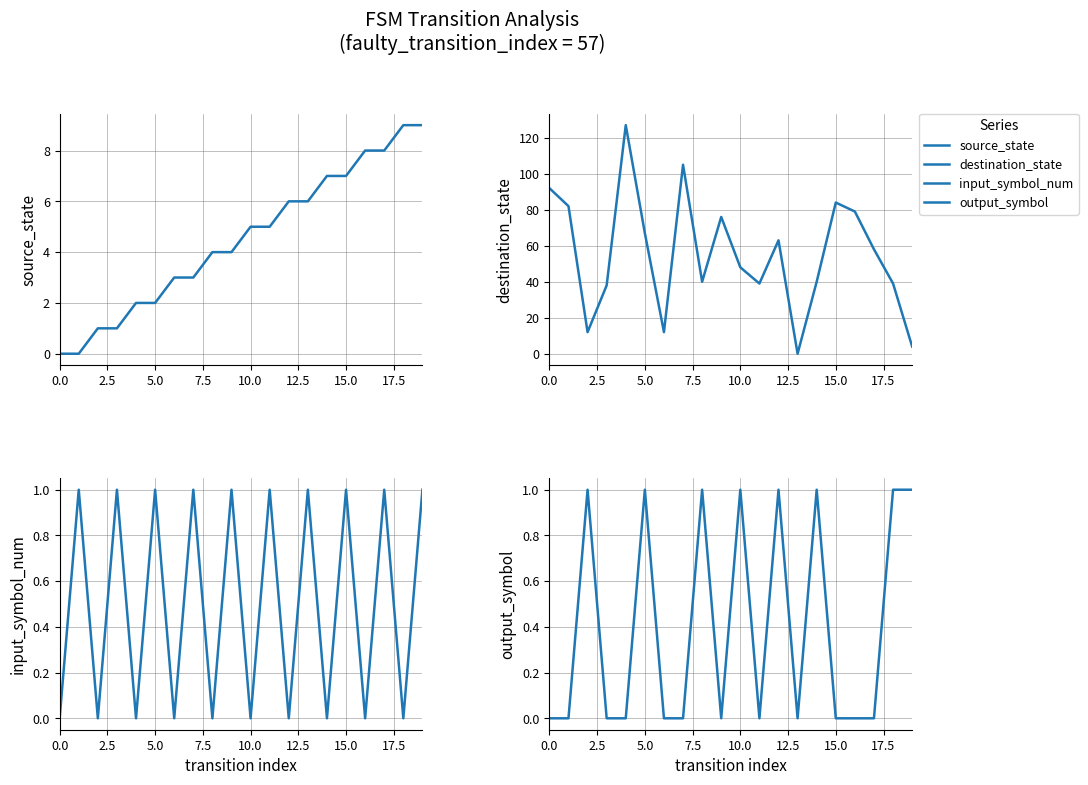

Which series changed the most between 10.0 and 19?

destination_state